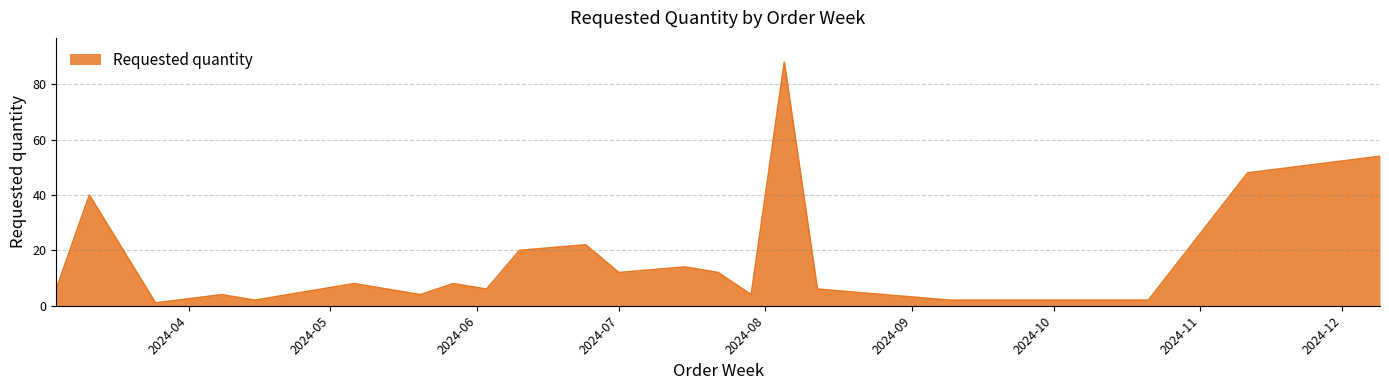

What is the difference between the maximum and minimum values?

87